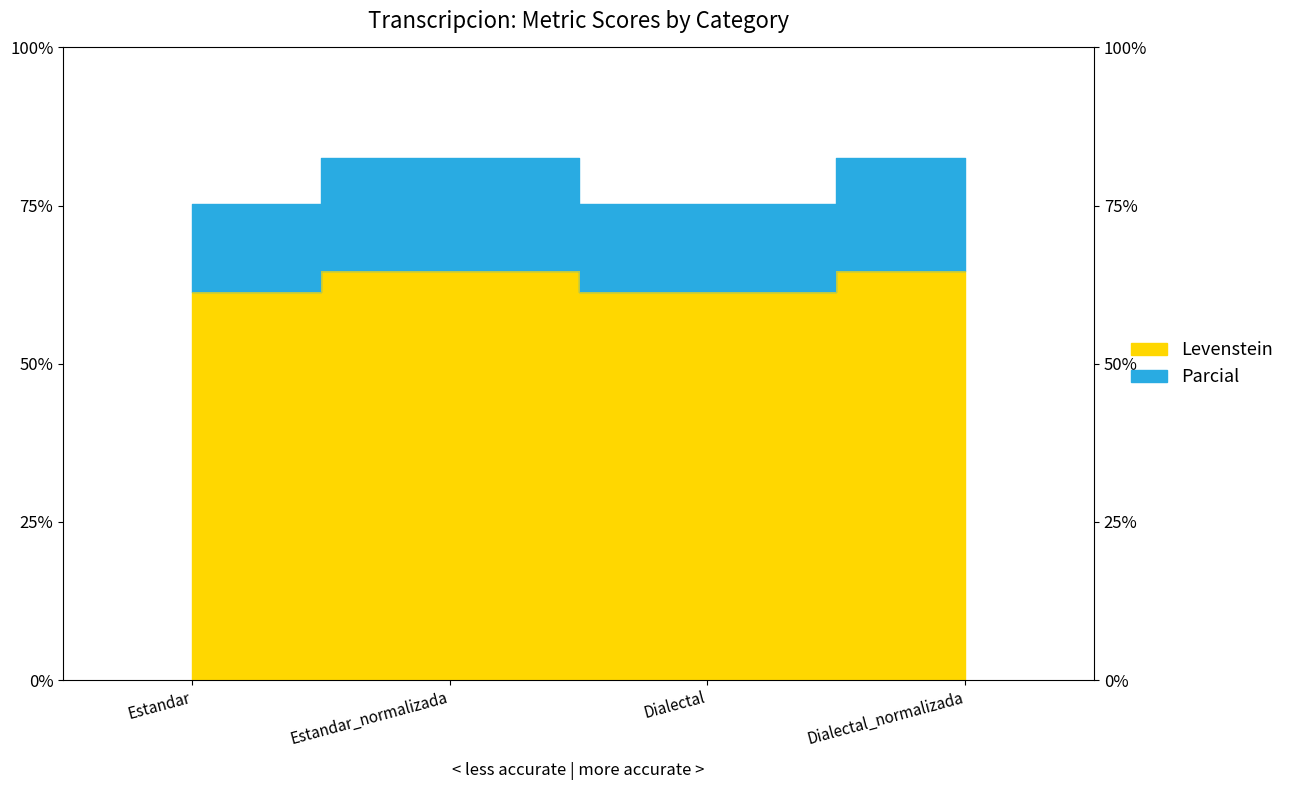

Reading left to right, transcribe all the data shown in this chart.

Levenstein: 61.3	64.6	61.3	64.6
Parcial: 75.2	82.5	75.2	82.5